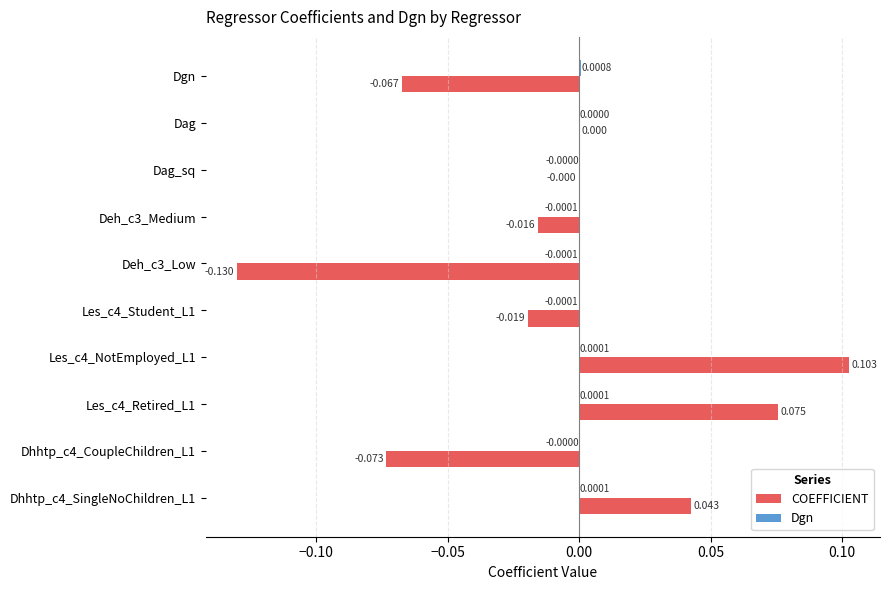

Count the number of categories in the chart.

10